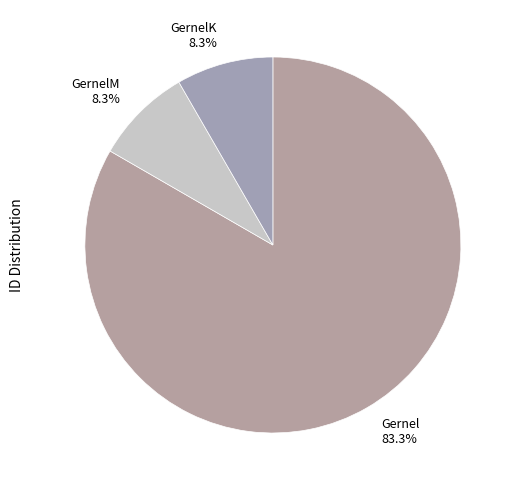

To the nearest percent, what portion does GernelM represent?

8%